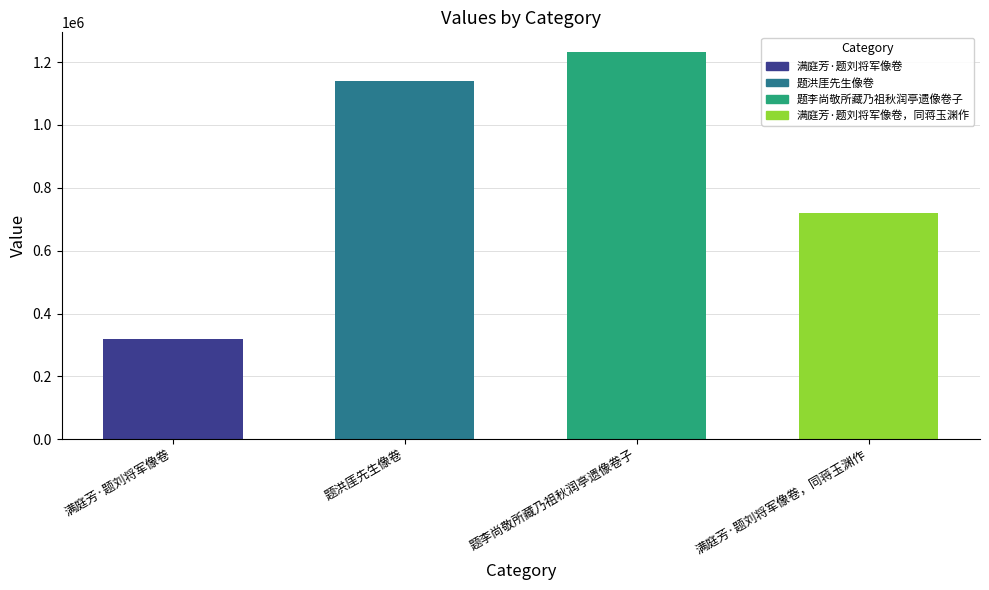

What is the value of the 1st bar from the left?

318123